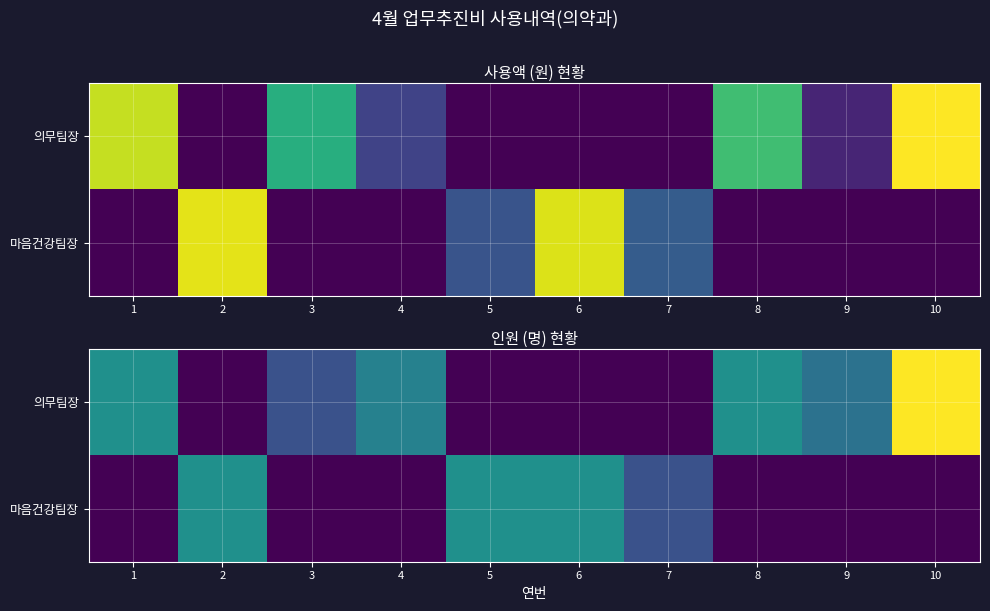

List the series in order of their peak value, lowest first.

마음건강팀장, 의무팀장